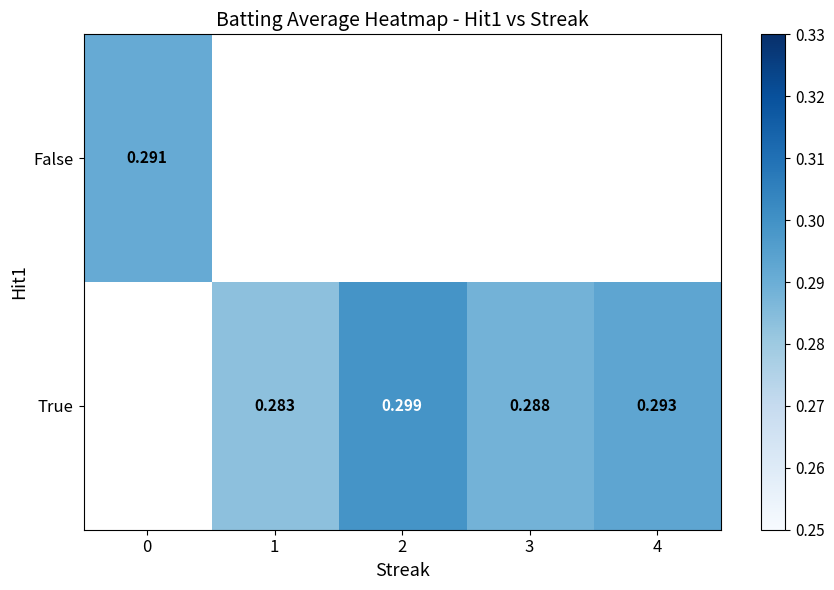

Is the value of True at 2 greater than the value of False at 4?

No